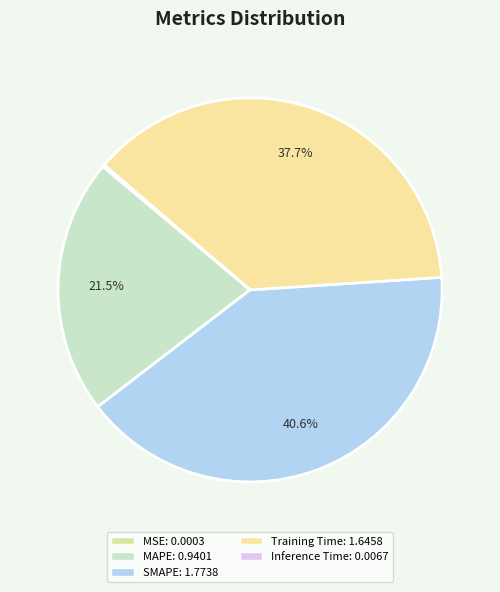

How much of the chart is everything except MAPE?

78.5%